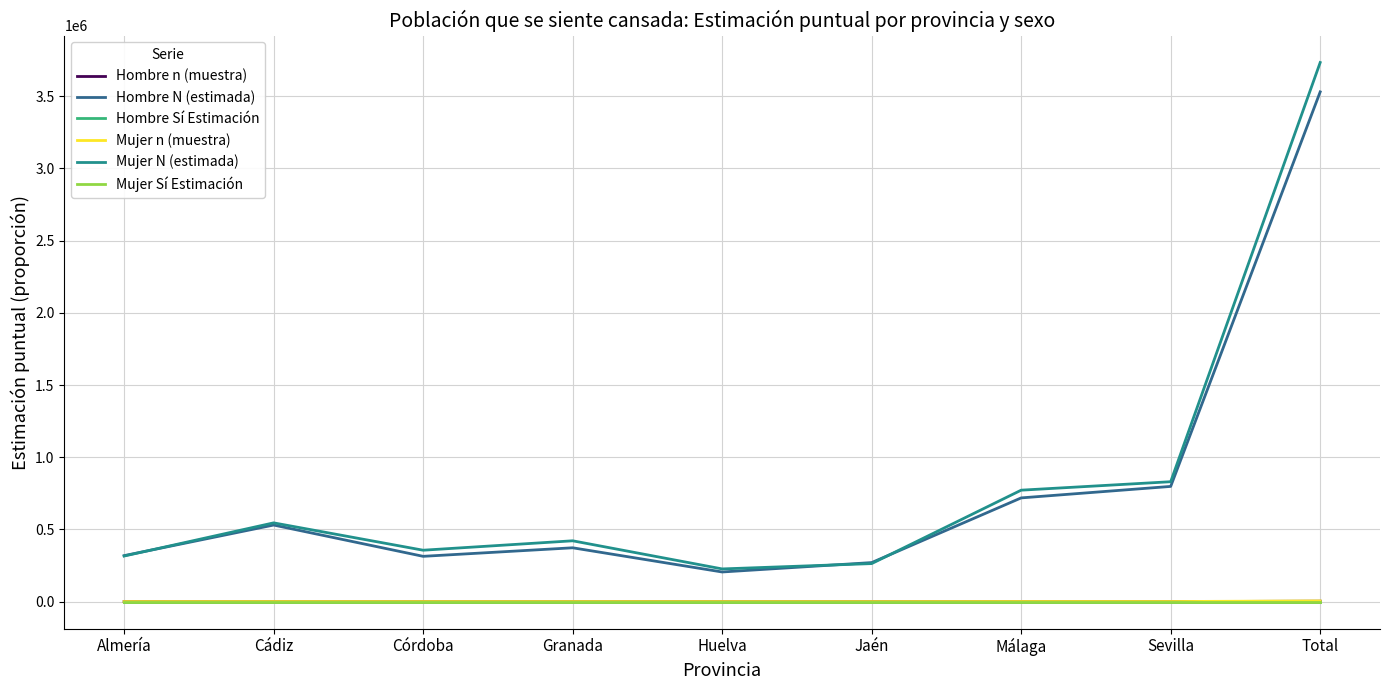

The Hombre N (estimada) series shows 512664.4 at Granada. True or false?

False